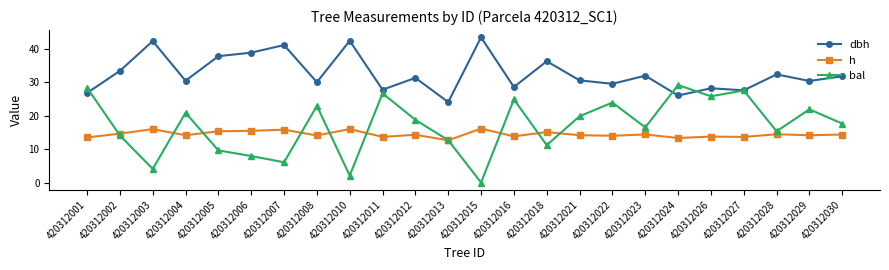

How many values in the dbh series exceed 31?

12